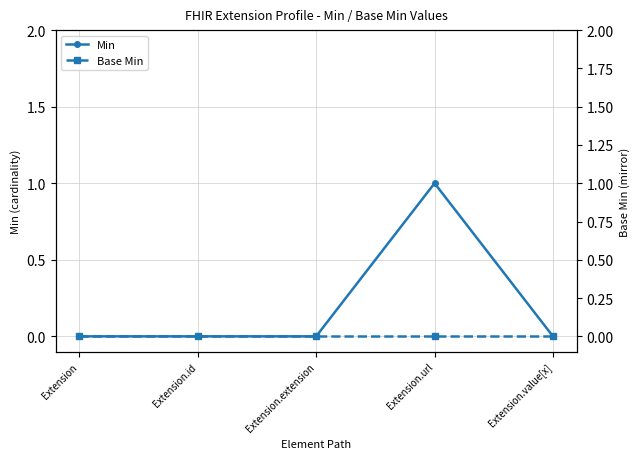

Is it true that Min equals 0 at Extension.value[x]?

False